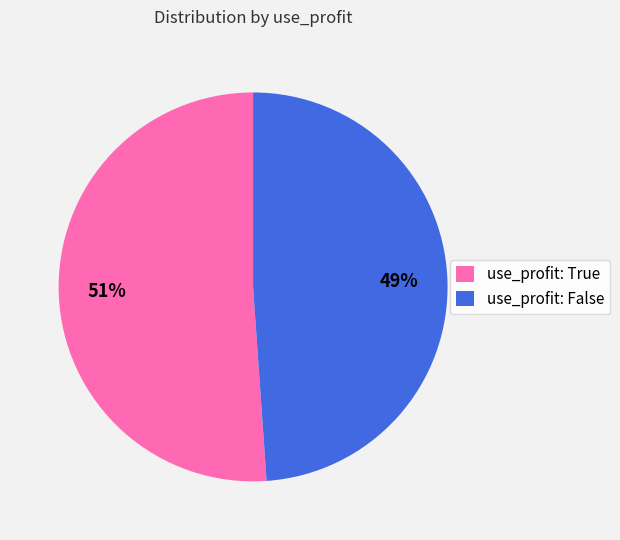

The use_profit: True slice represents 66% of the pie. True or false?

False